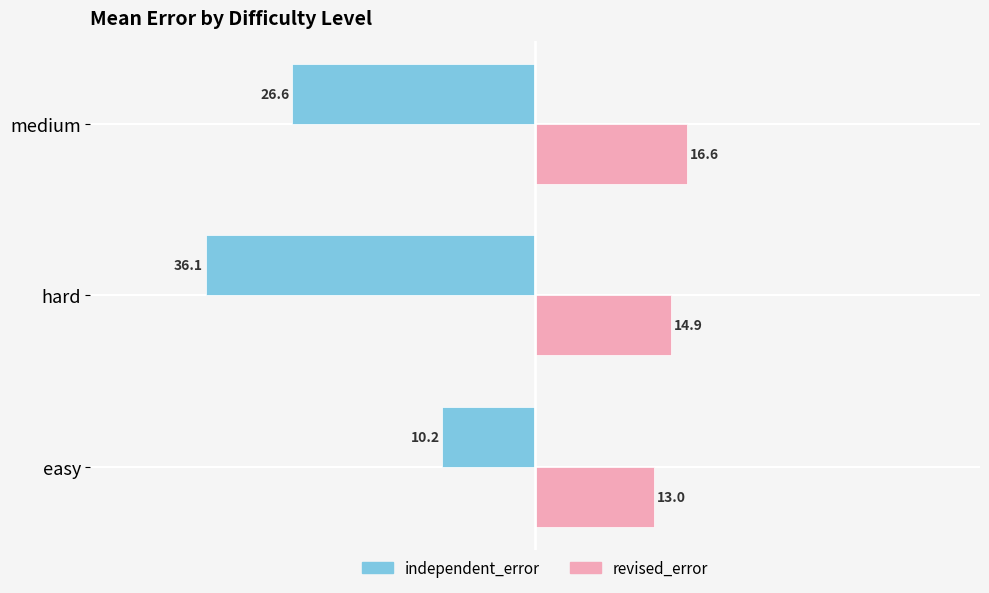

At which label is revised_error closest to 14?

hard